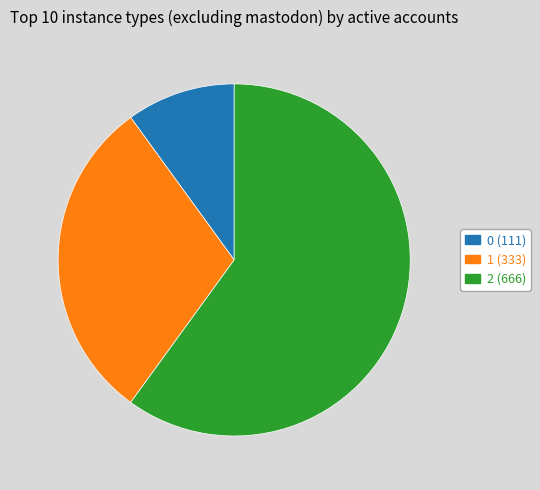

Is it true that 2 is 60% of the pie?

True